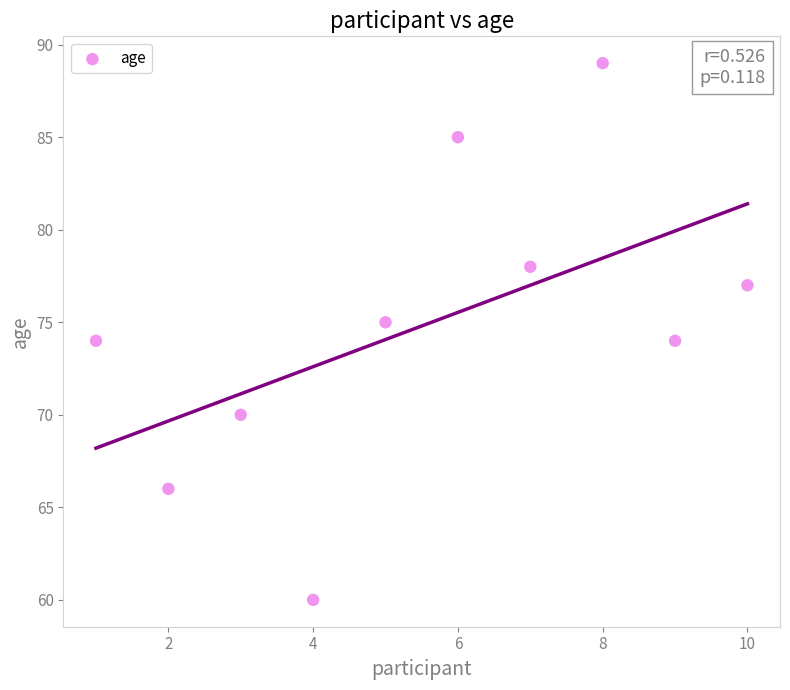

What is the range of Y values (max minus min)?

29